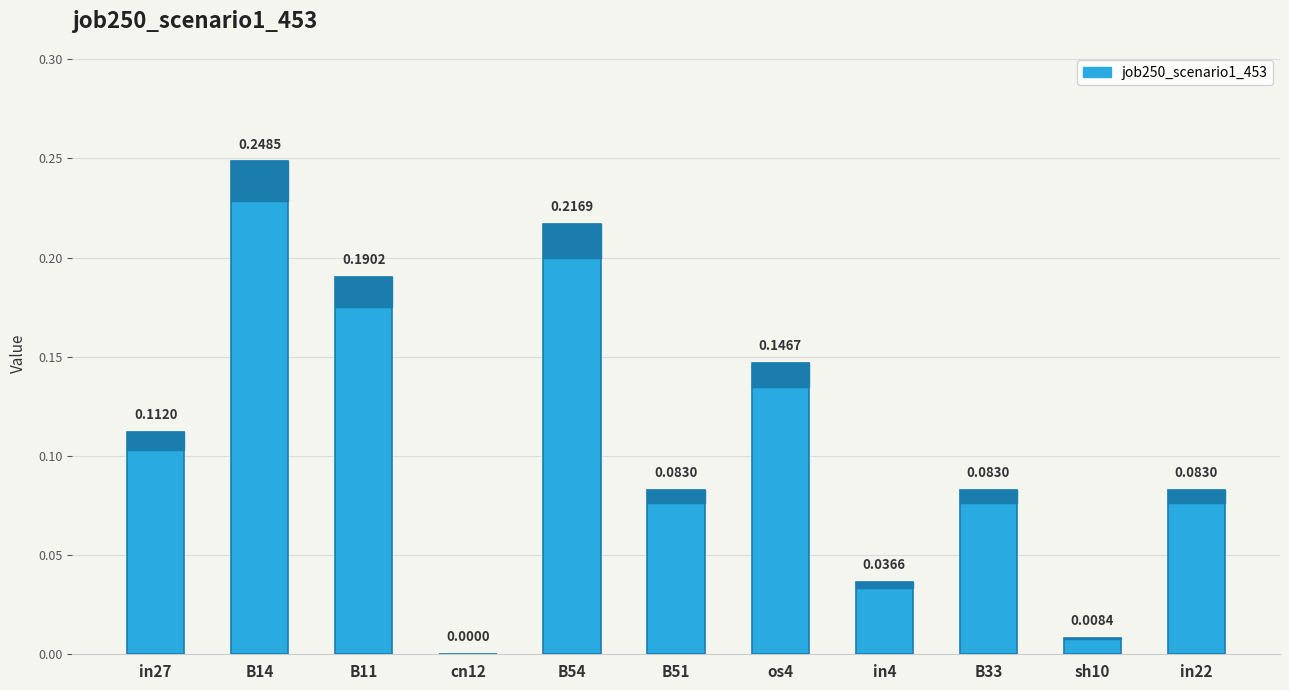

What is the sum of all values?

1.2